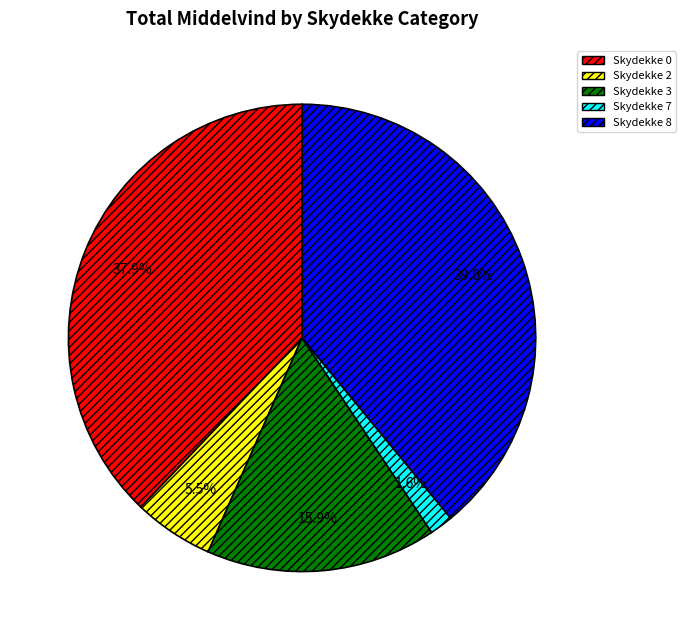

Is there a majority slice in this chart?

No